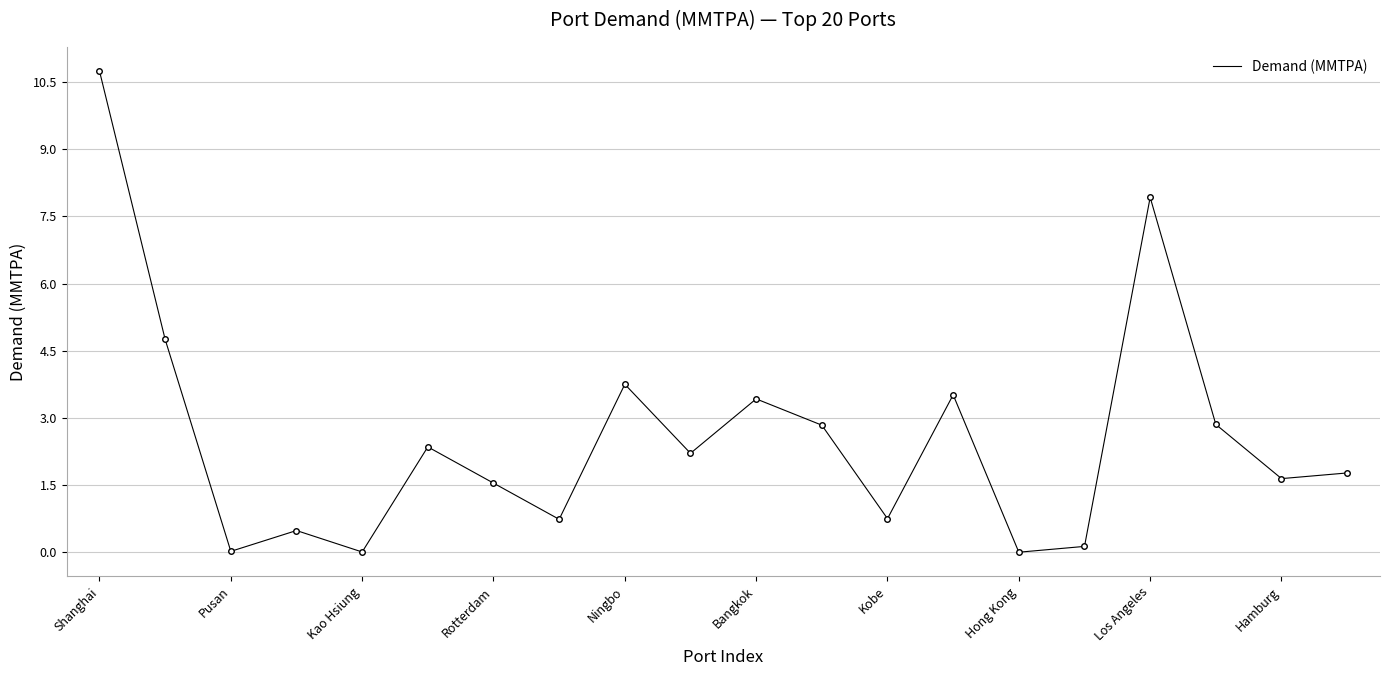

What is the difference between the maximum and minimum values?

10.7